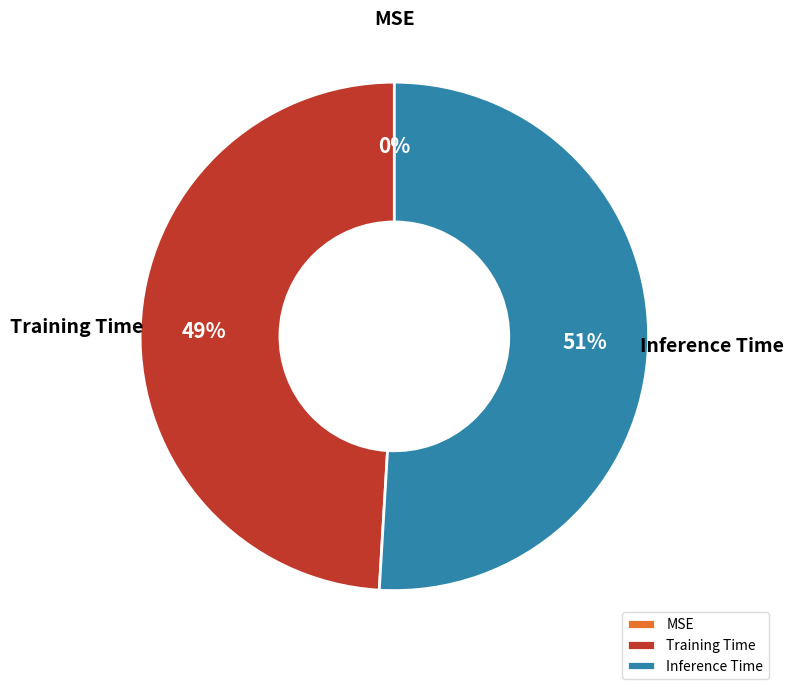

Do Training Time and MSE together represent more than half of the pie?

No